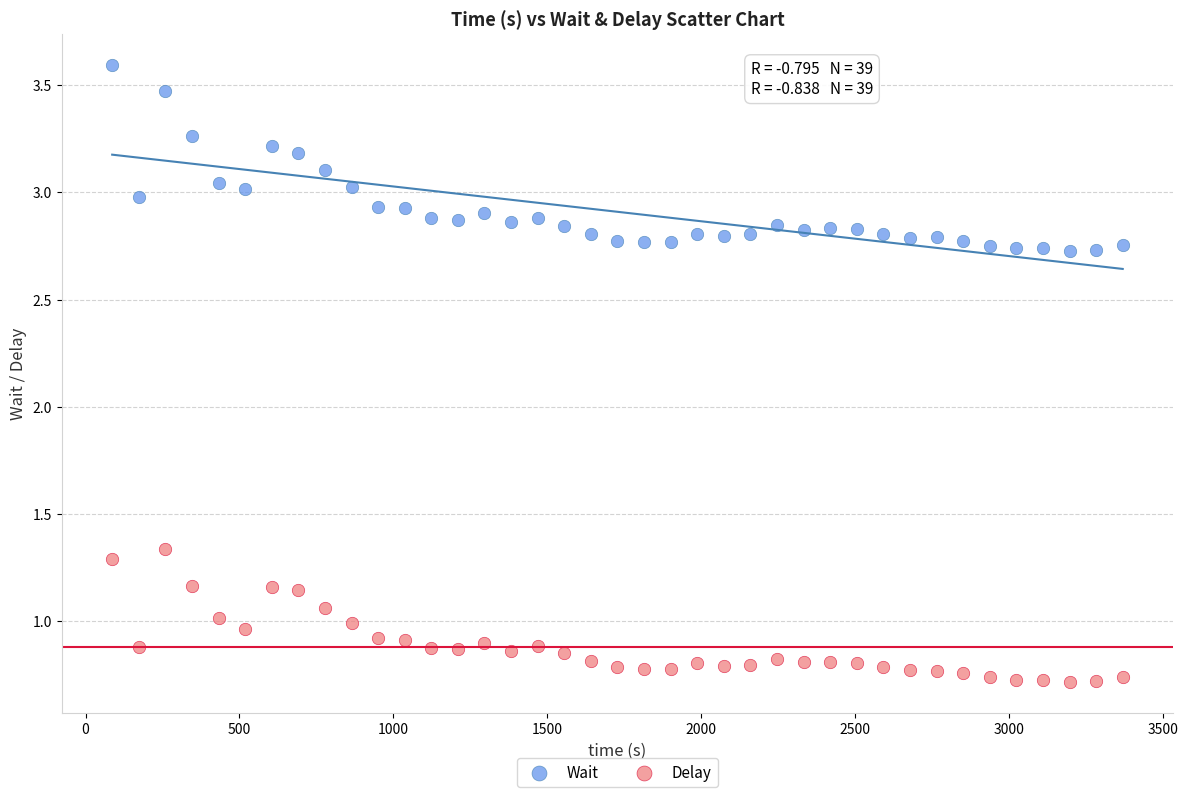

Which series has the largest Y range (max minus min)?

Wait